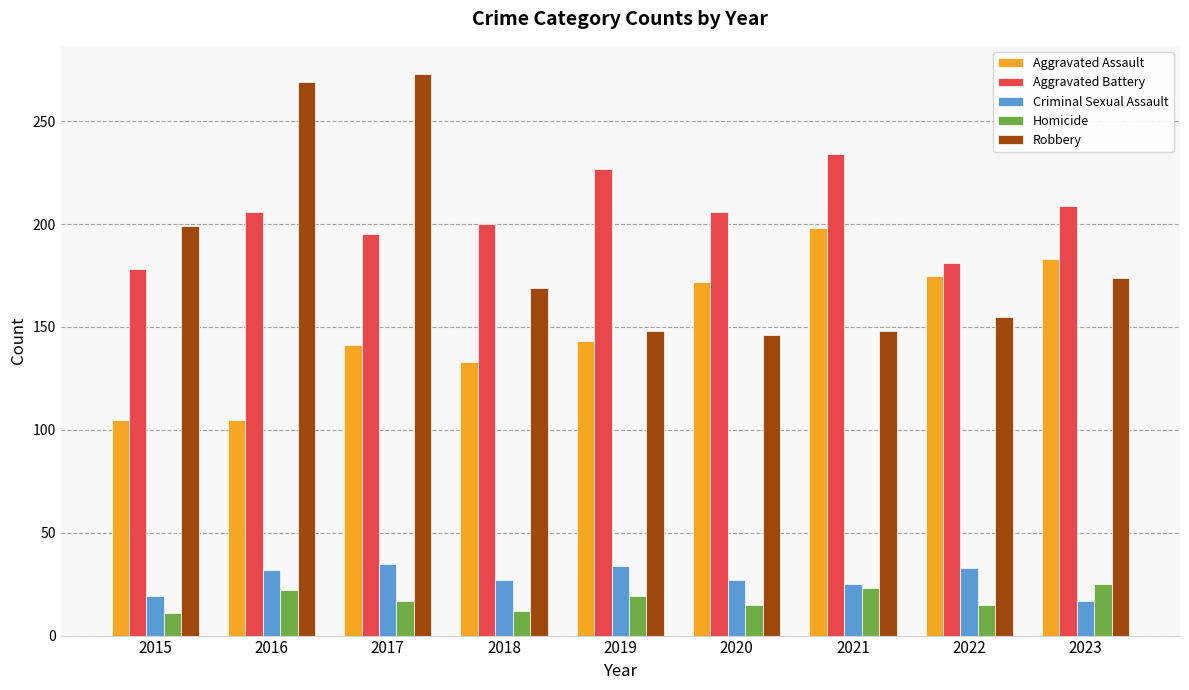

Is it true that Homicide equals 29 at 2019?

False